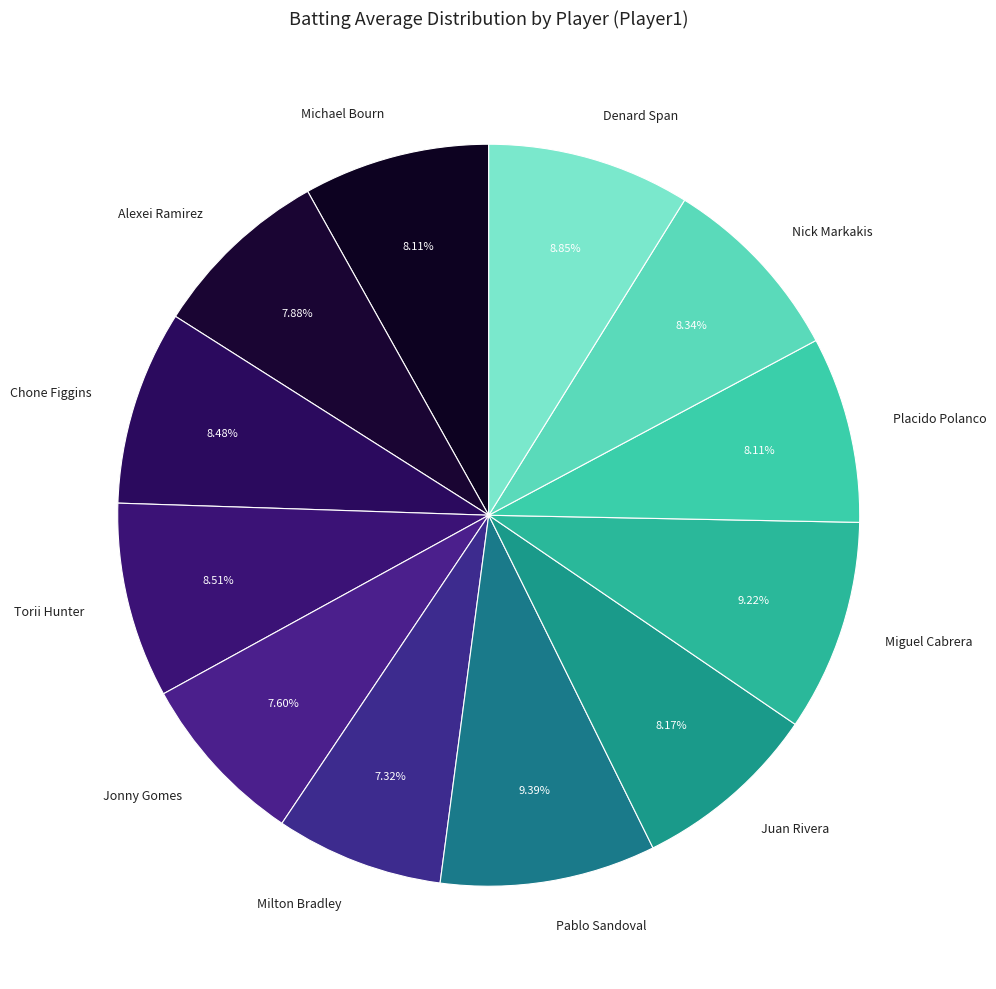

To the nearest percent, what is the difference between the Denard Span and Milton Bradley slice percentages?

2%